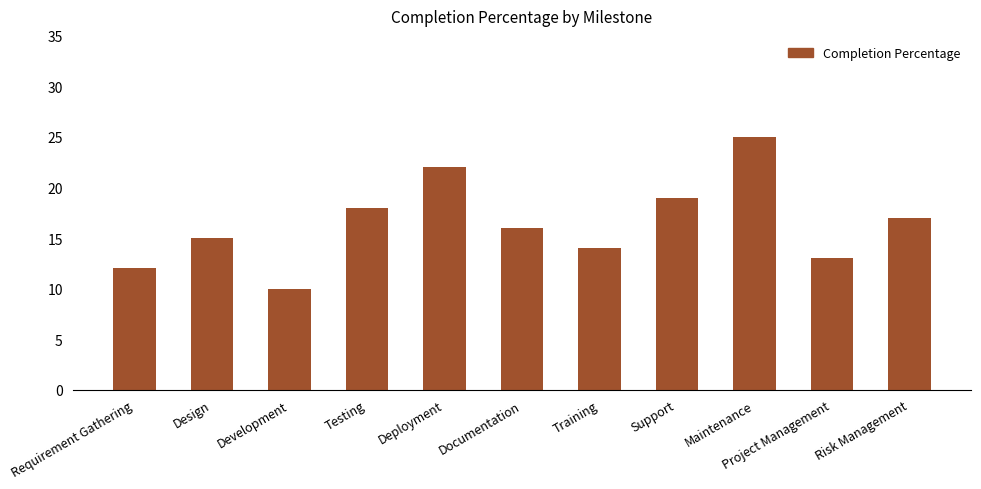

What is the average value?

16